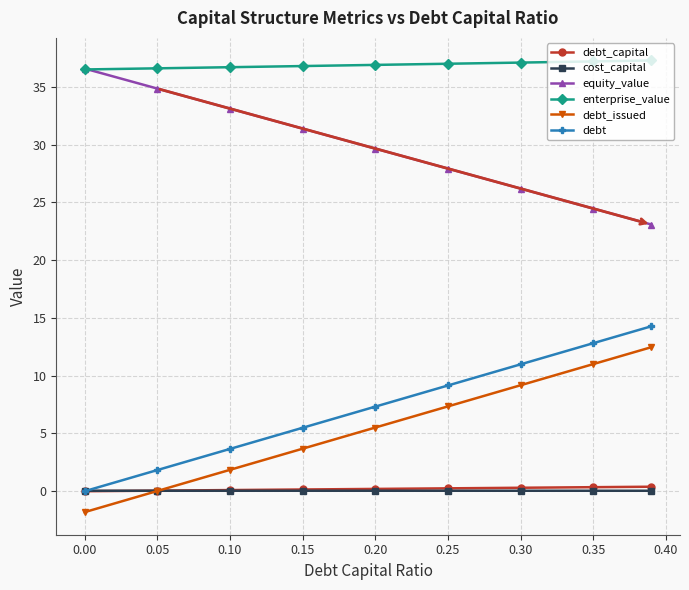

True or false: debt_issued and enterprise_value cross at least once.

False